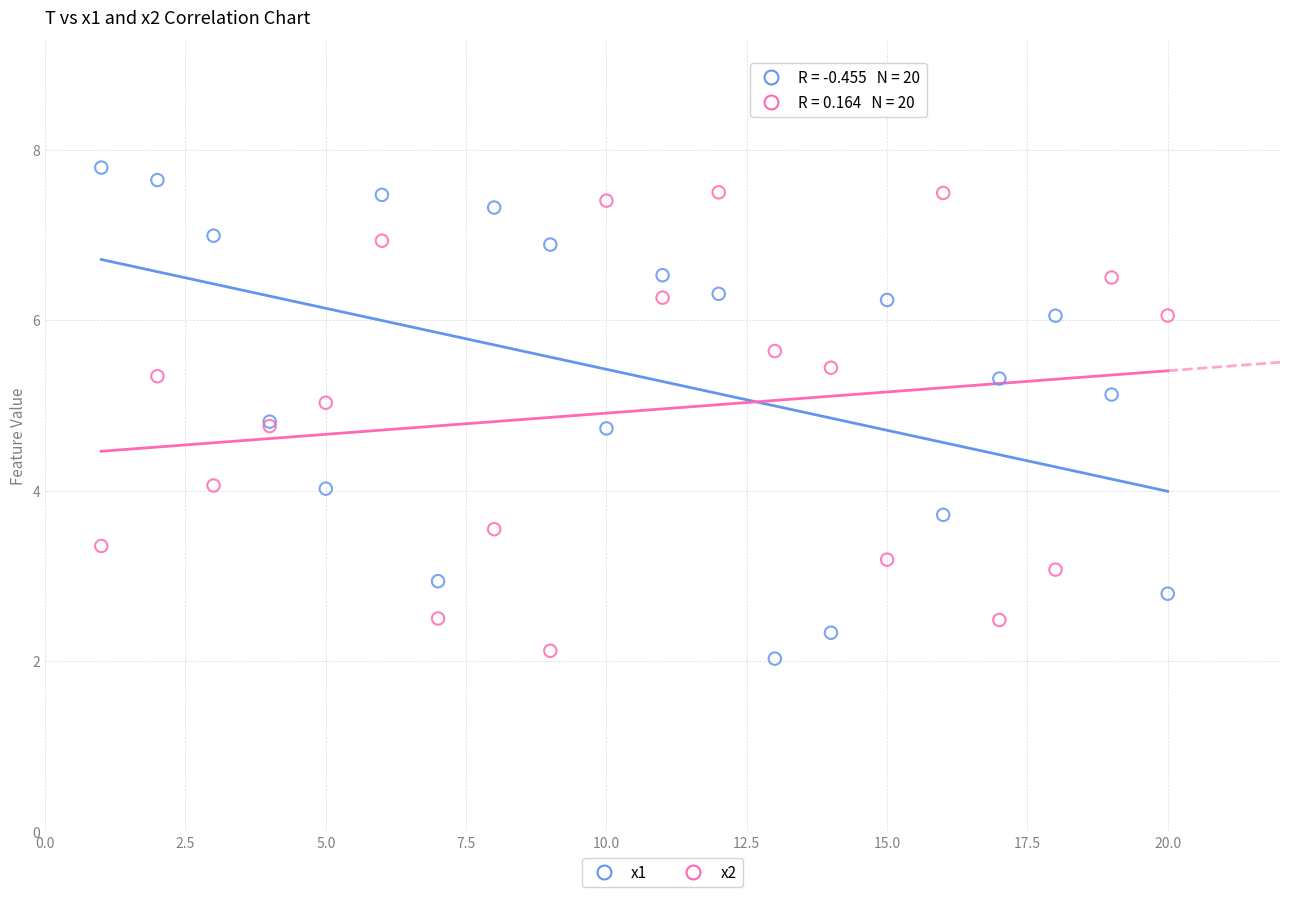

What is the X range (max minus min) for the scatter plot?

19.0